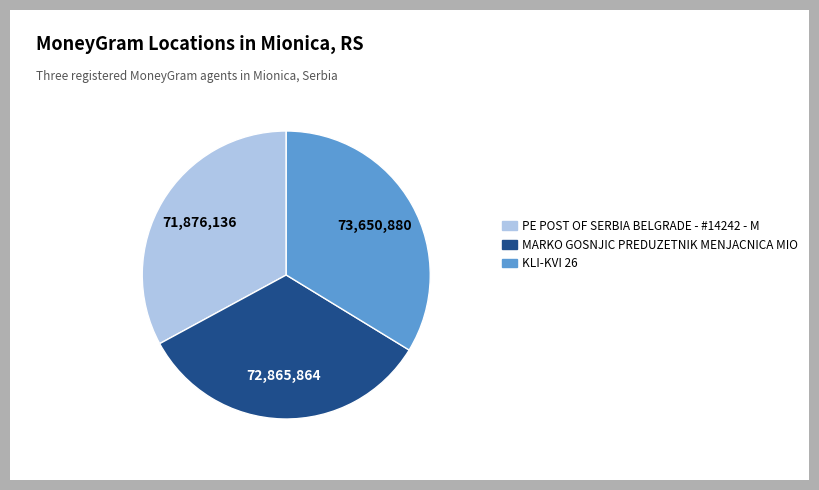

True or false: KLI-KVI 26 accounts for 43% of the total.

False